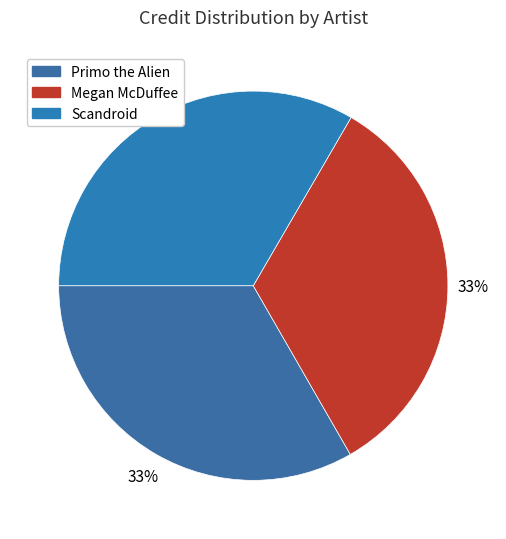

How many slices are in this pie chart?

3